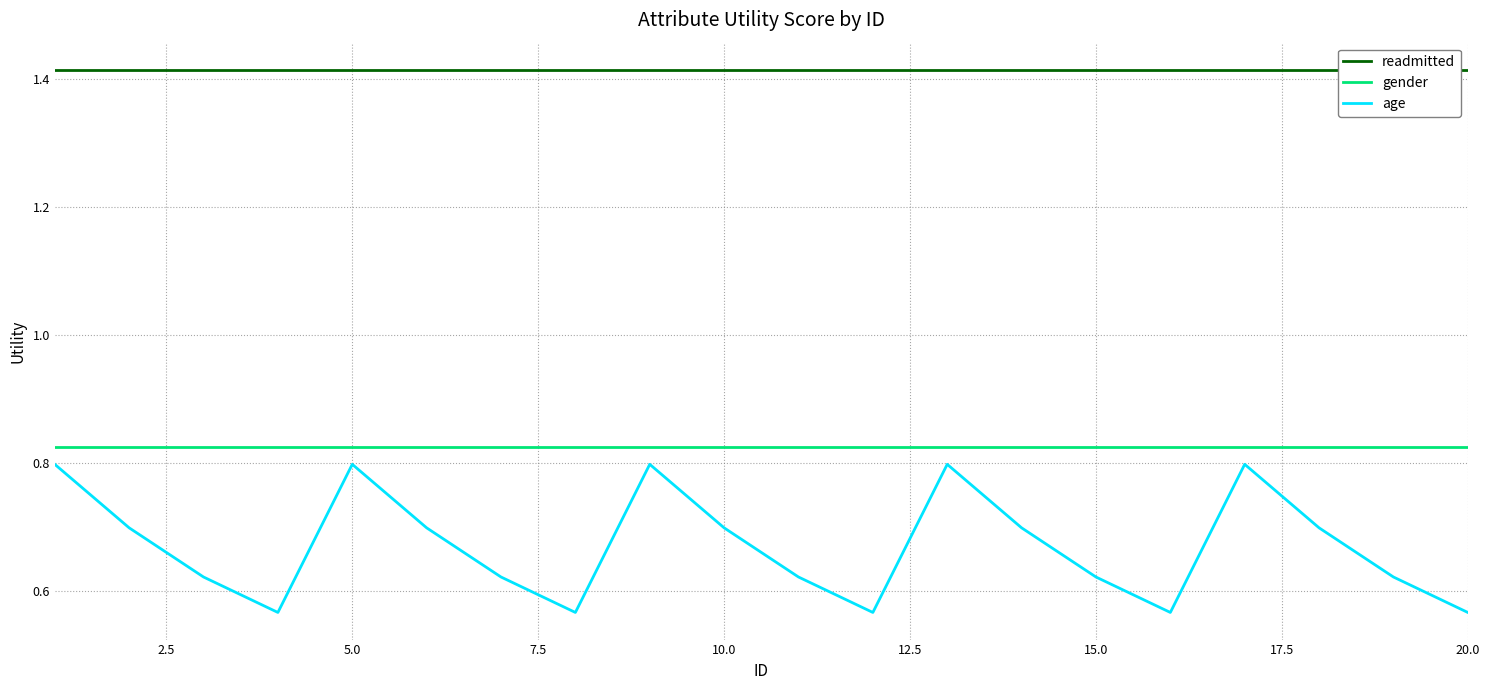

Count the number of categories in the chart.

20